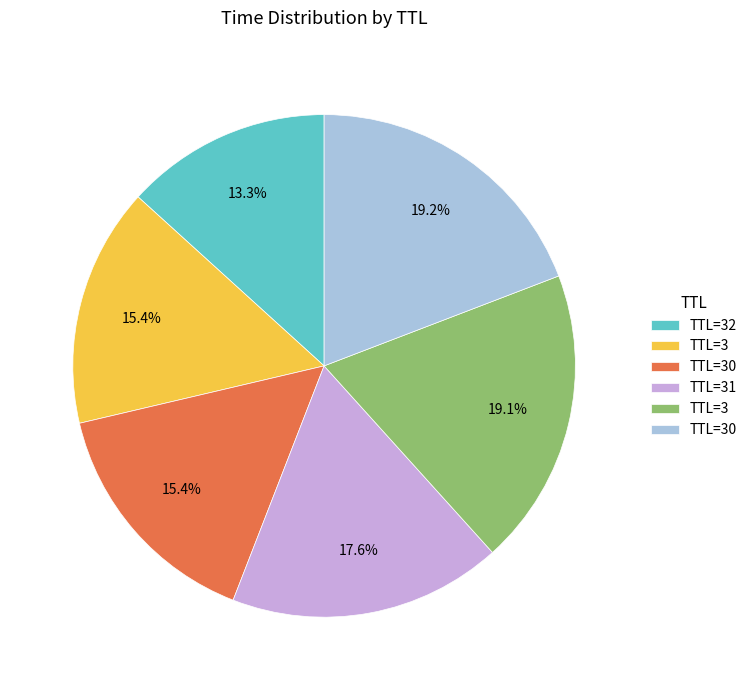

Is there a majority slice in this chart?

No